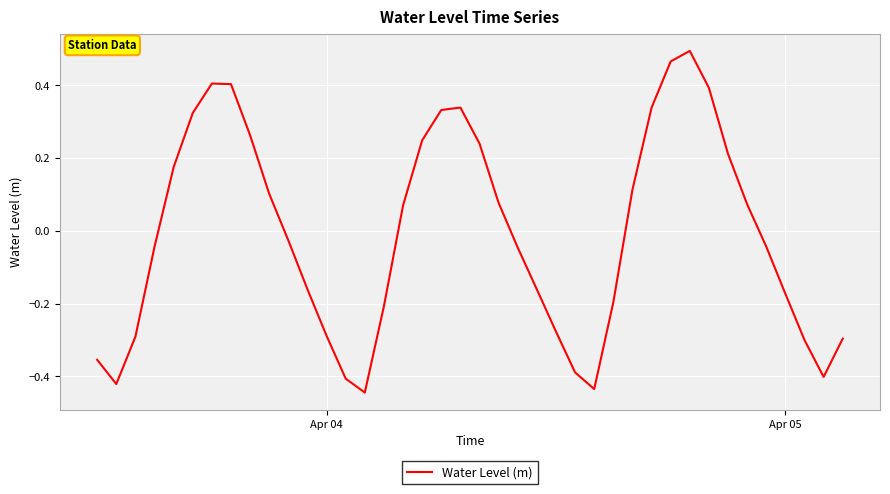

What is the difference between the maximum and minimum values?

0.9